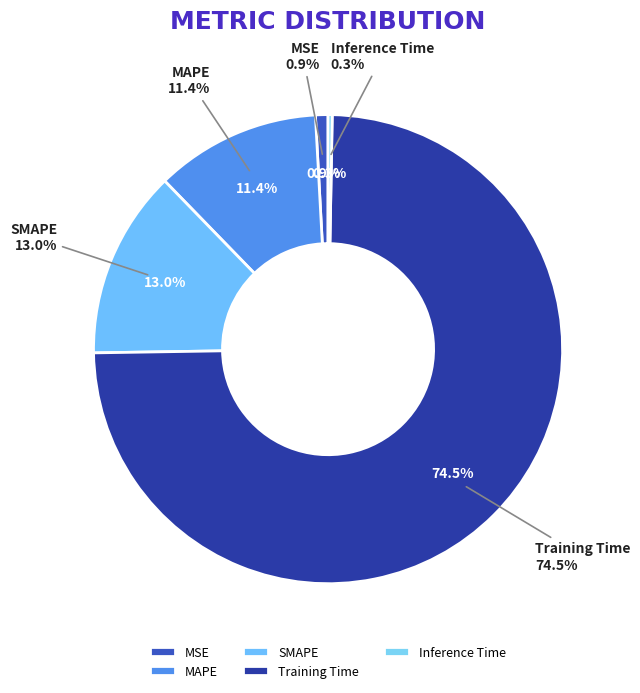

To the nearest percent, what is the average slice percentage?

20%